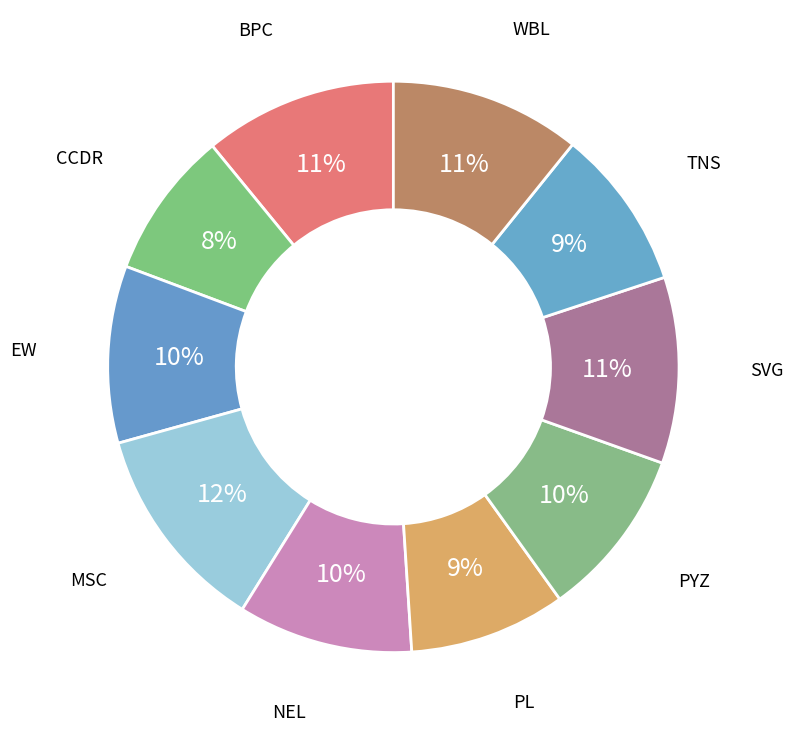

Is there any slice that represents more than half of the pie?

No